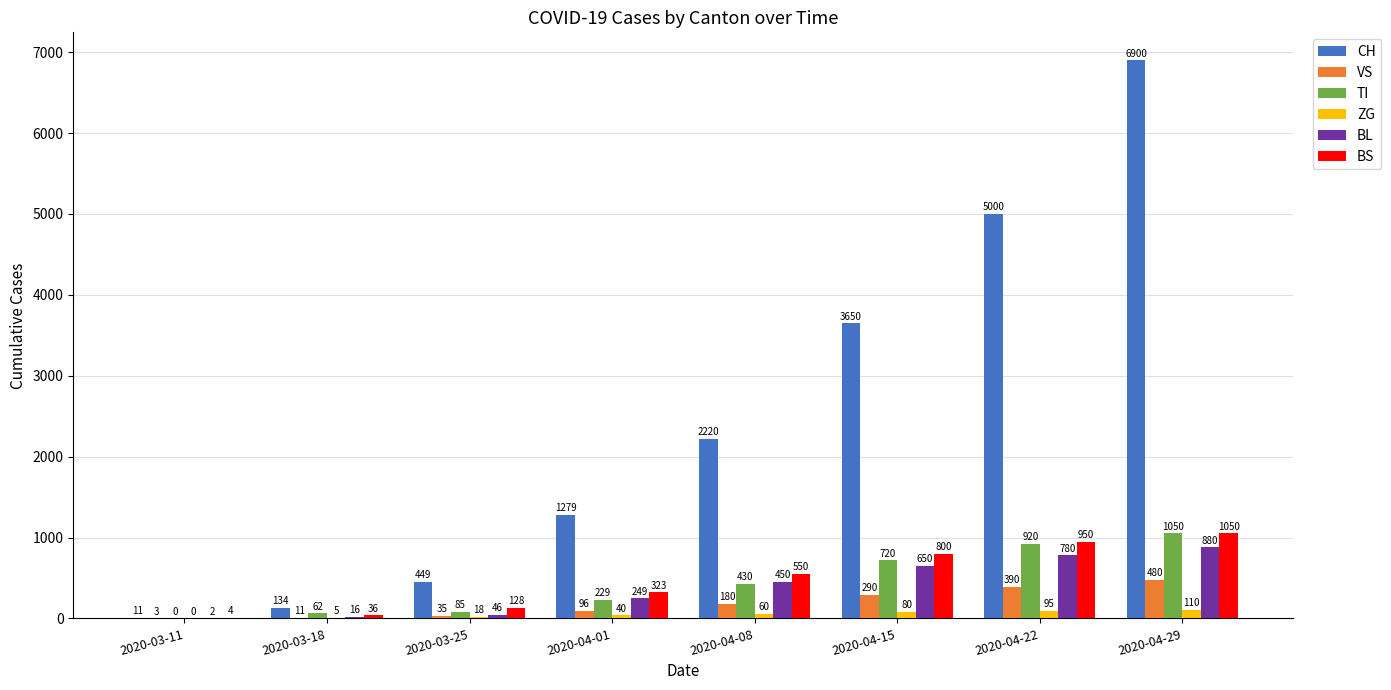

Is the value of ZG at 2020-04-29 greater than the value of BL at 2020-04-15?

No